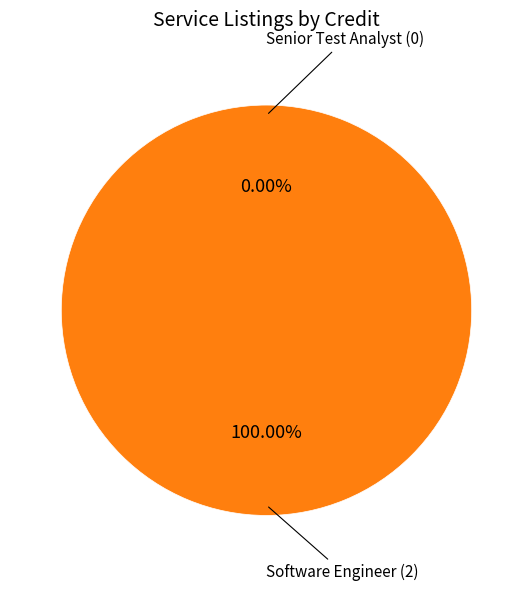

Does Software Engineer represent more than half of the total?

Yes